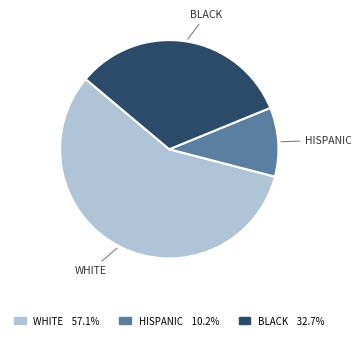

Which slice represents more than half of the pie?

WHITE